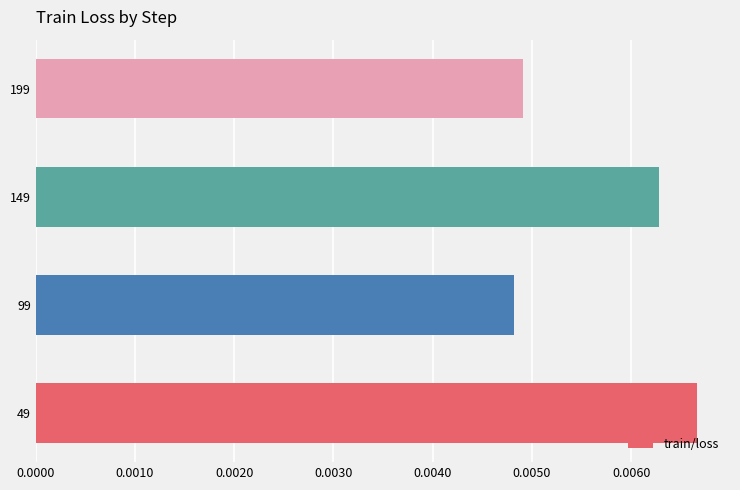

How many bars are there in total?

4